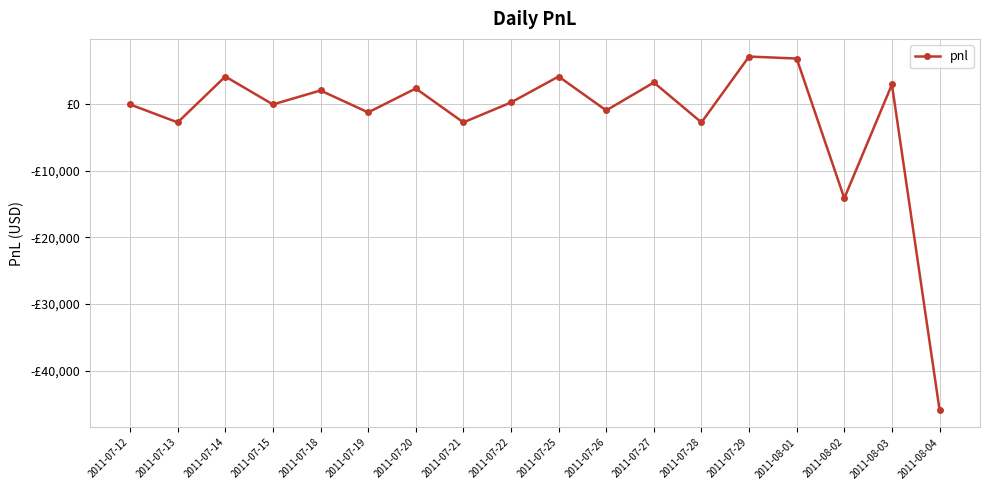

Where is the first local maximum?

2011-07-14